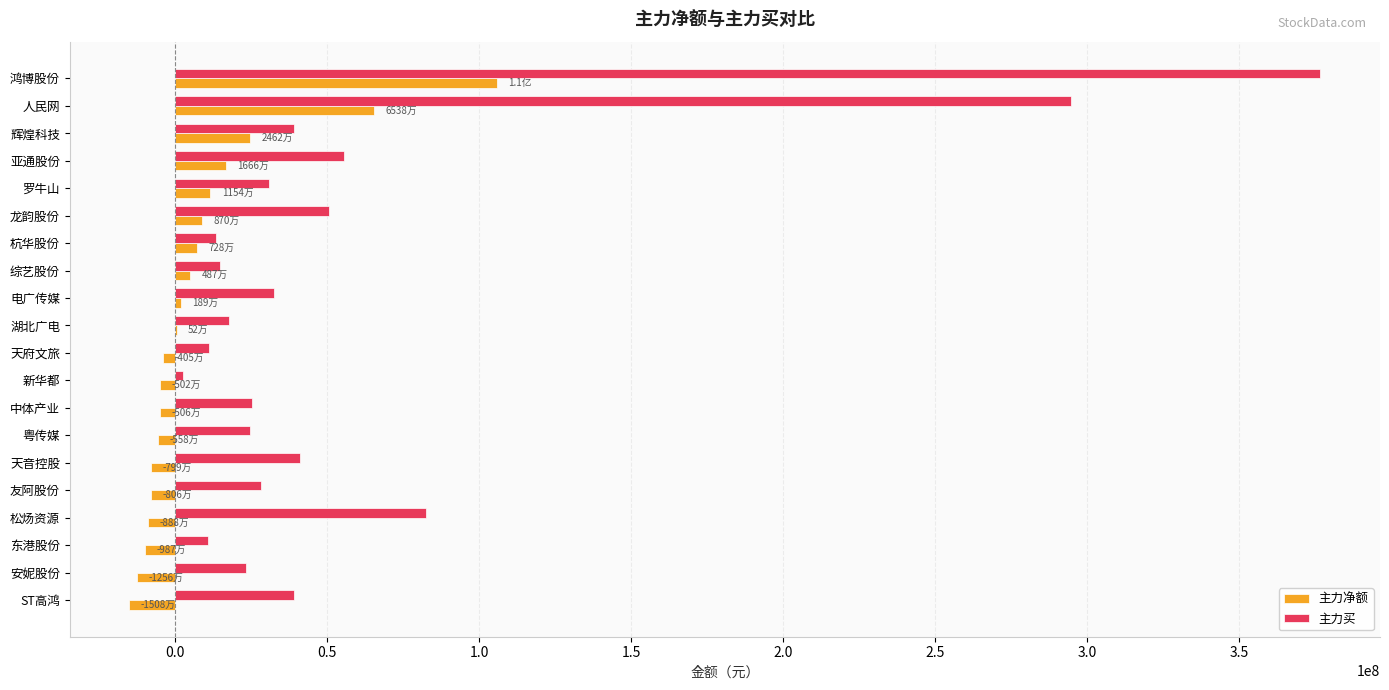

What are all the series names shown in the legend?

主力净额, 主力买